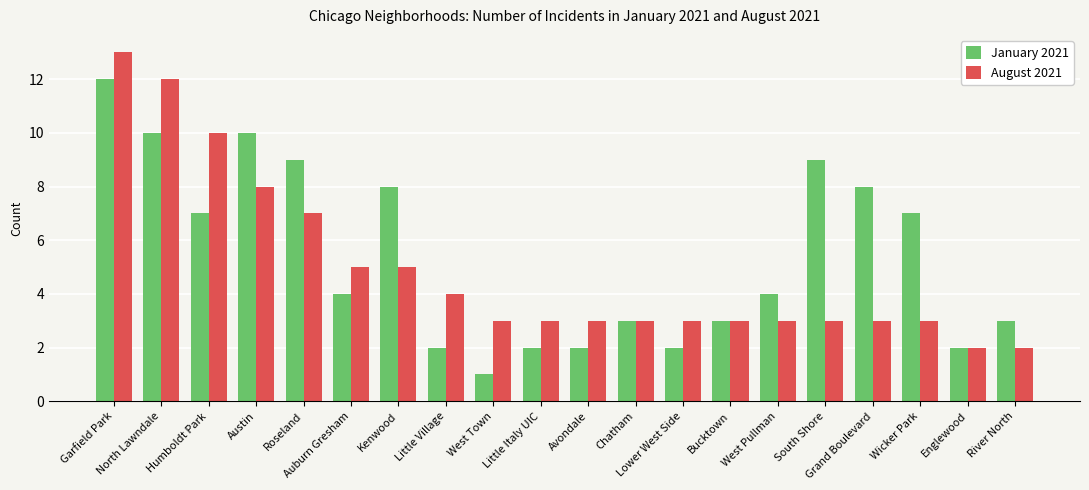

What are all the series names shown in the legend?

January 2021, August 2021